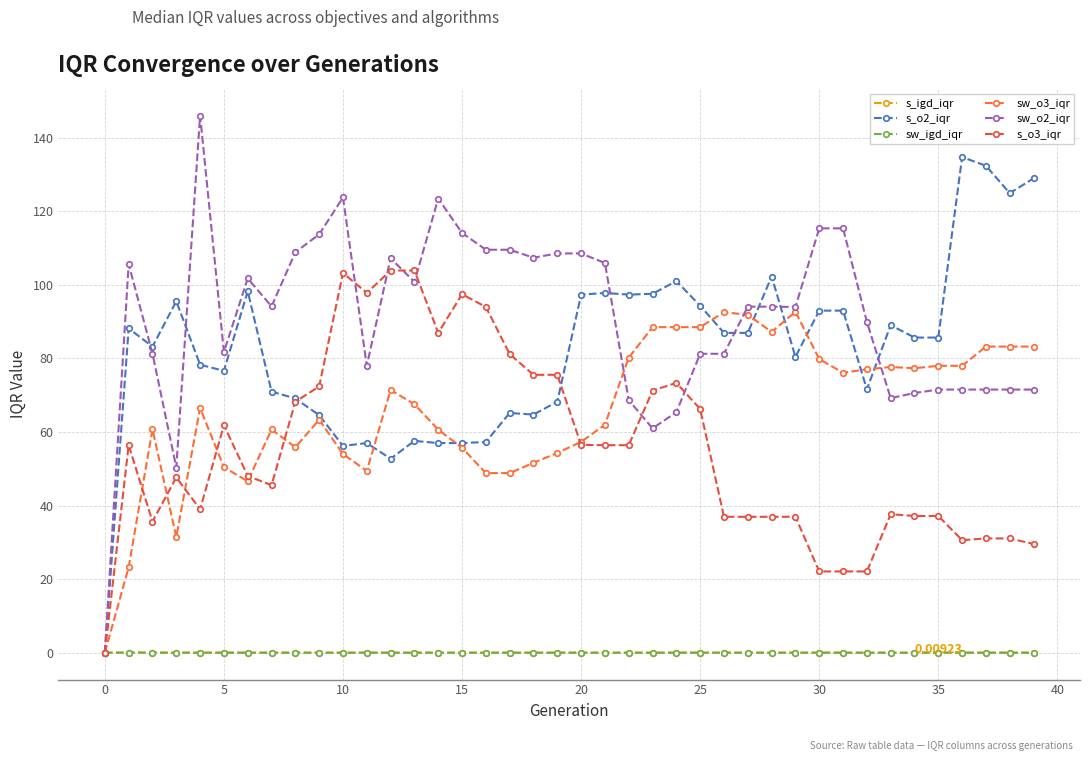

What are all the series names shown in the legend?

s_igd_iqr, s_o2_iqr, sw_igd_iqr, sw_o3_iqr, sw_o2_iqr, s_o3_iqr